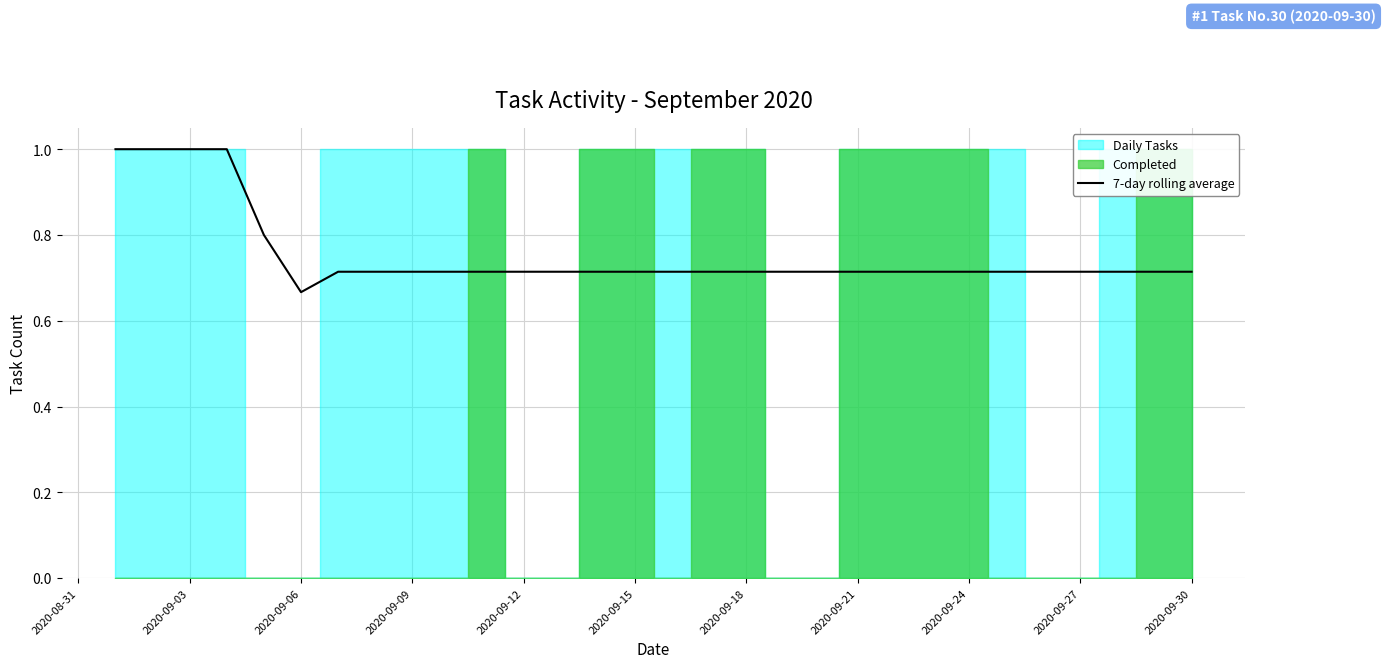

Reading left to right, transcribe all the data shown in this chart.

1.0	1.0	1.0	1.0	0.8	0.7	0.7	0.7	0.7	0.7	0.7	0.7	0.7	0.7	0.7	0.7	0.7	0.7	0.7	0.7	0.7	0.7	0.7	0.7	0.7	0.7	0.7	0.7	0.7	0.7